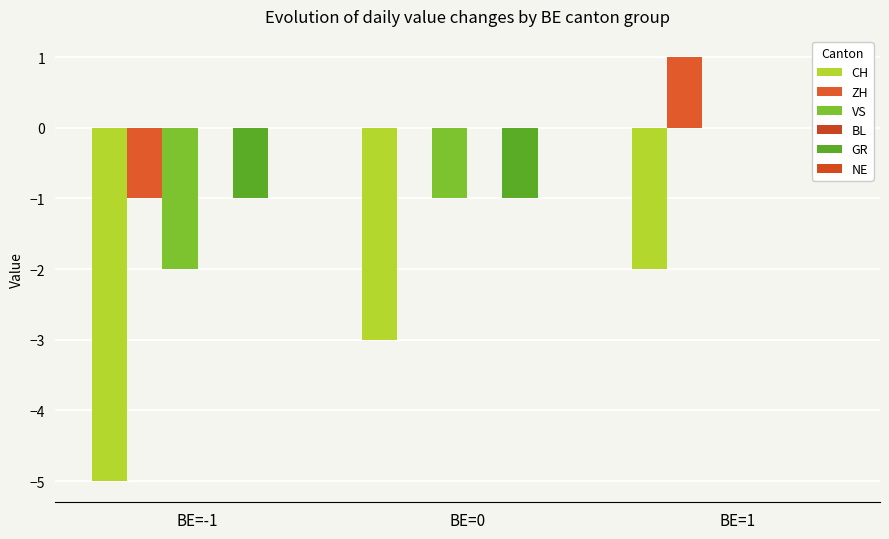

The GR series shows -1 at BE=-1. True or false?

True